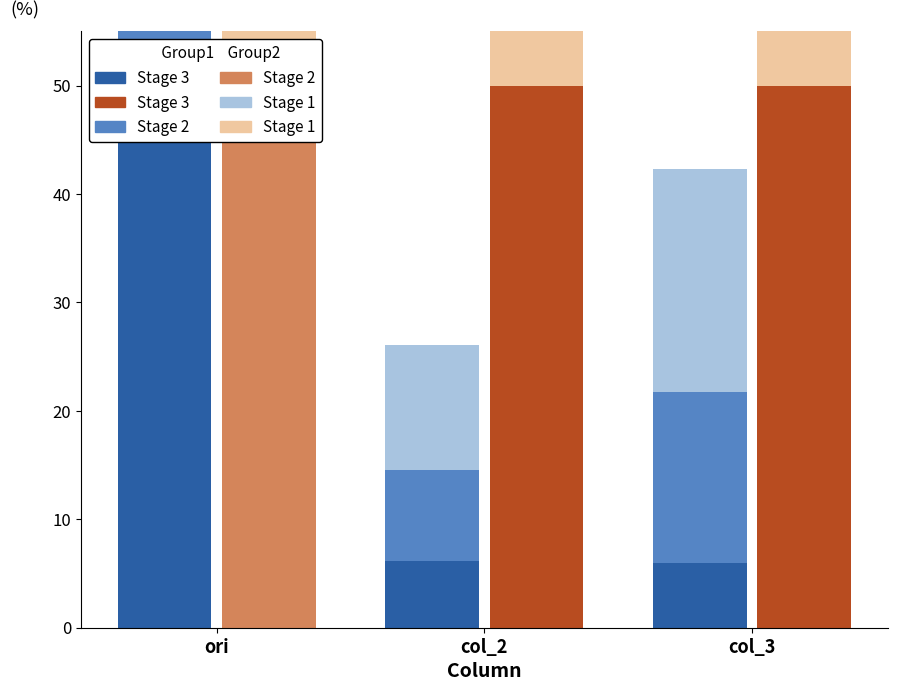

Does the chart contain stacked bars?

No